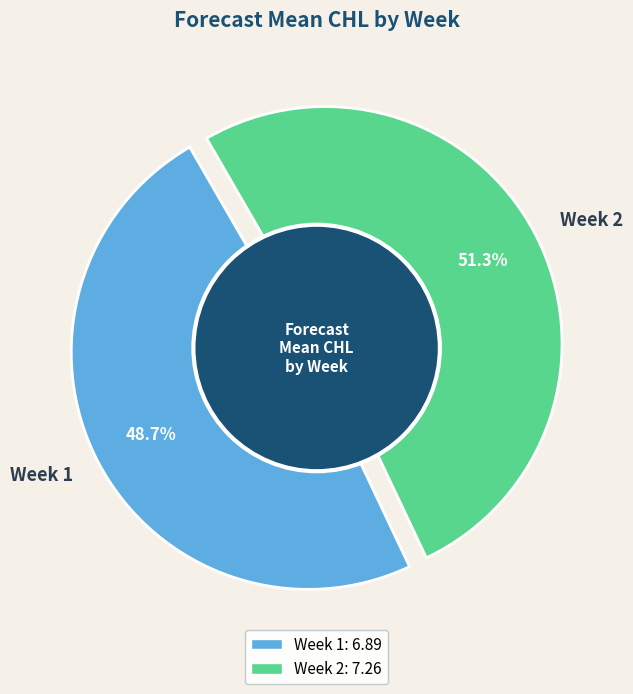

Count the number of slices in the pie.

2